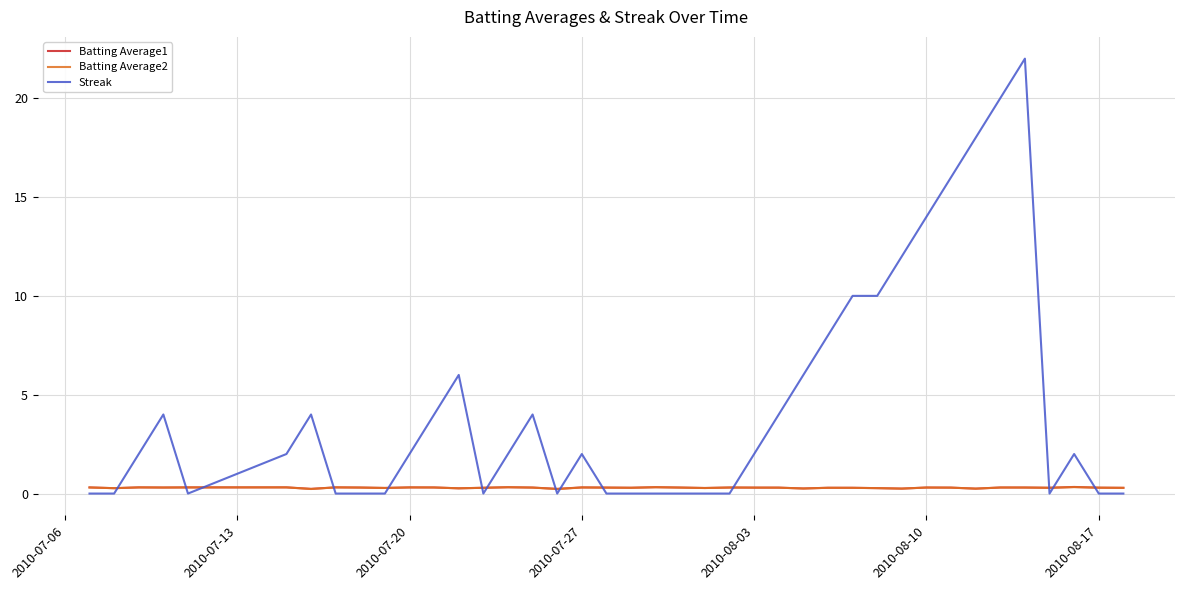

Which series has the largest range (max minus min)?

Streak